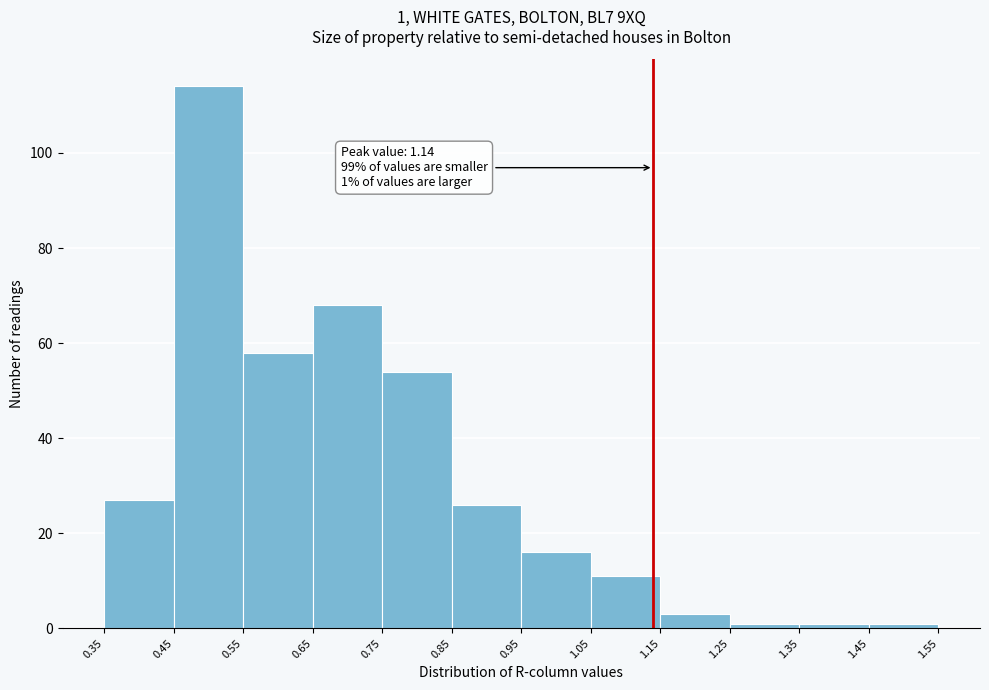

Over which range of the x-axis is the bar tallest?

0.45 to 0.55